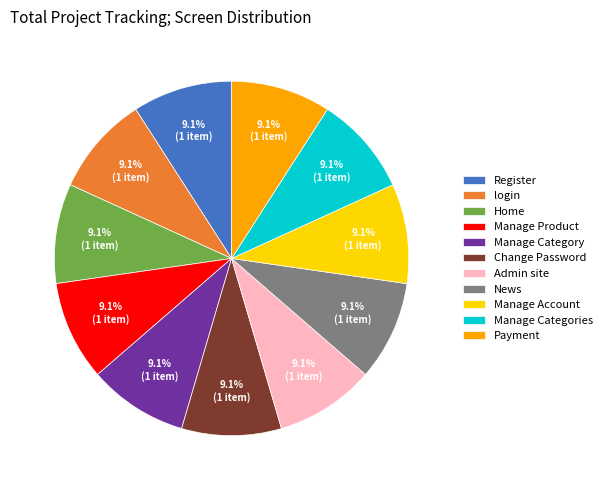

Approximately how many times larger is the value at Home compared to News?

1.0